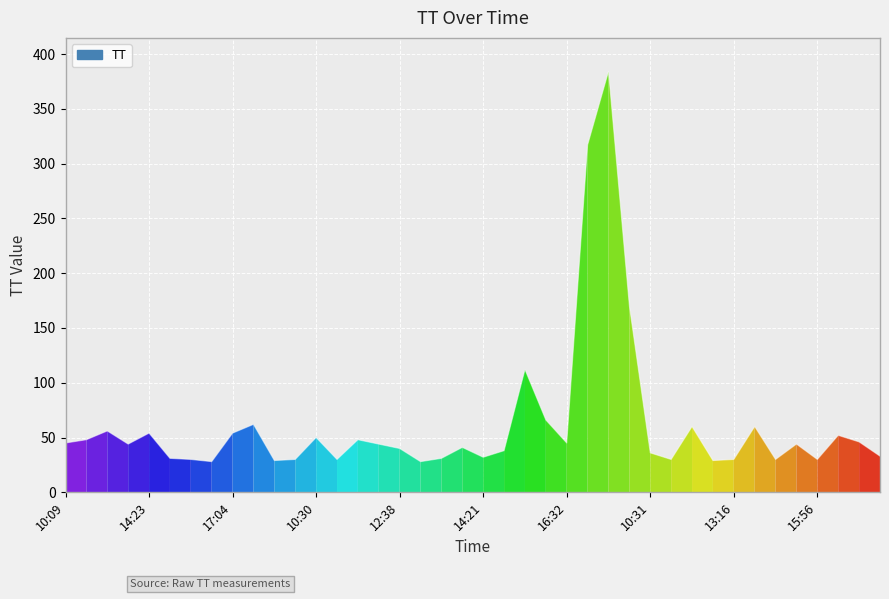

What is the difference between the maximum and minimum values?

356